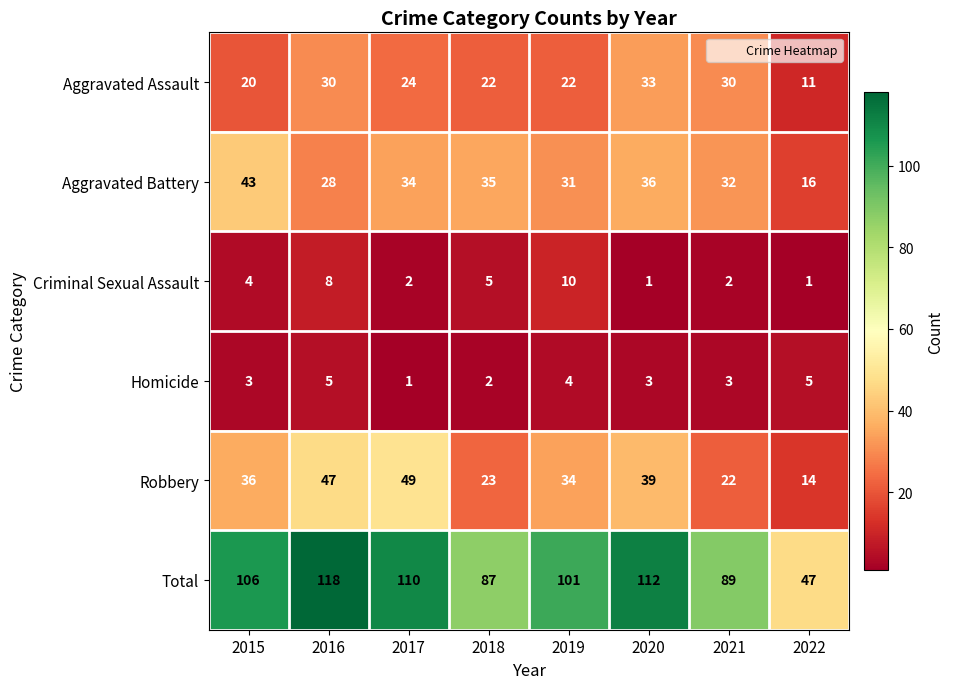

List the series in order of their peak value, highest first.

Total, Robbery, Aggravated Battery, Aggravated Assault, Criminal Sexual Assault, Homicide